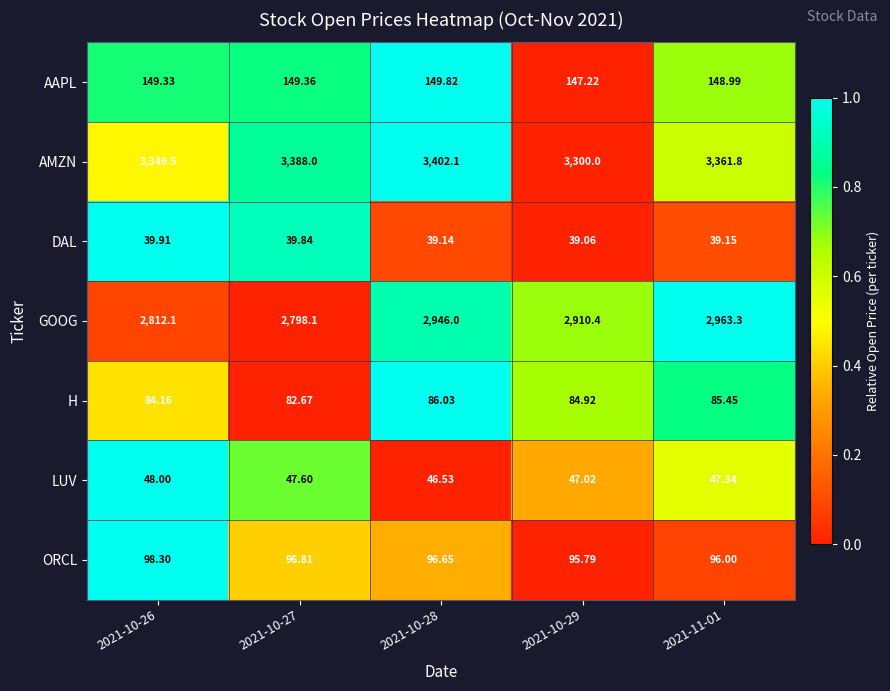

Which series has the largest range (max minus min)?

GOOG